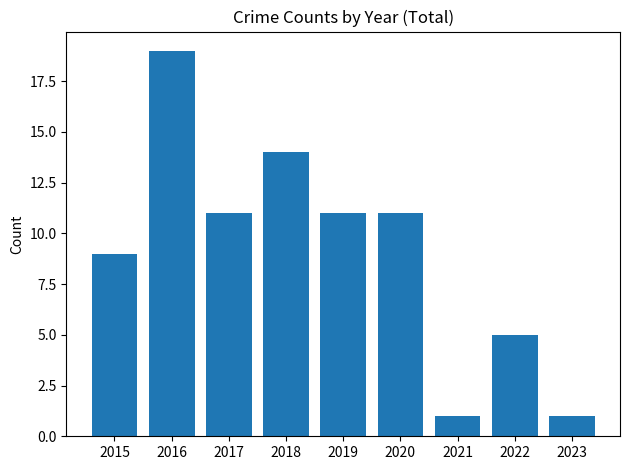

How many values are below 11?

4